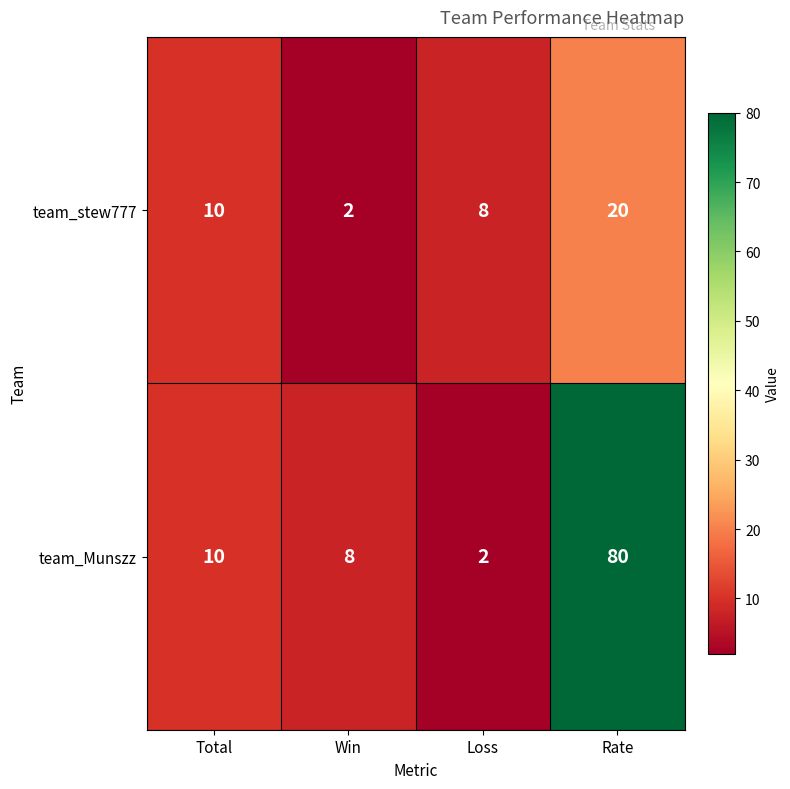

Count the number of data series in this chart.

2